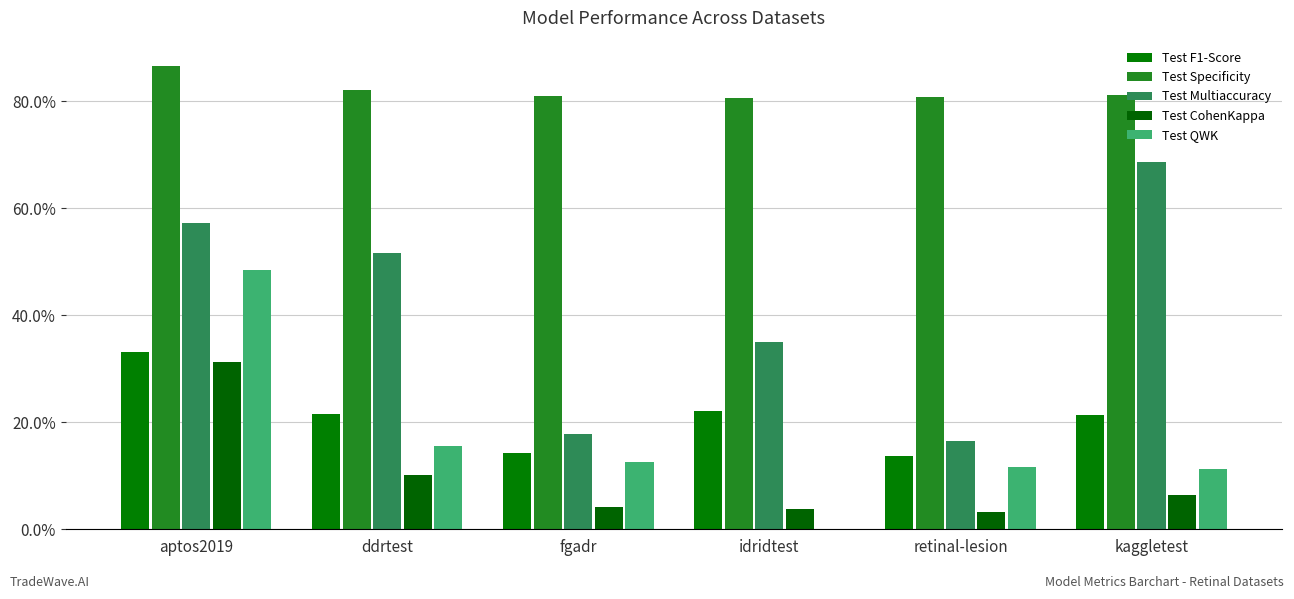

At which category is the sum across all series the highest?

aptos2019